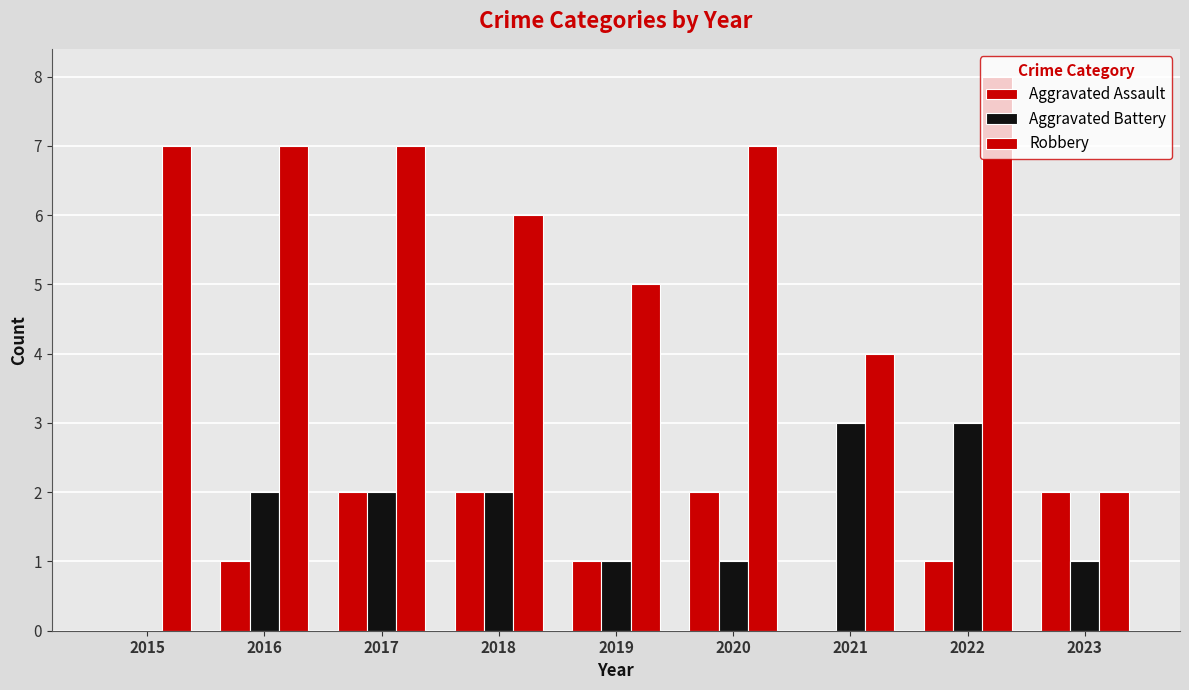

The value of Aggravated Battery at 2017 is 3. True or false?

False